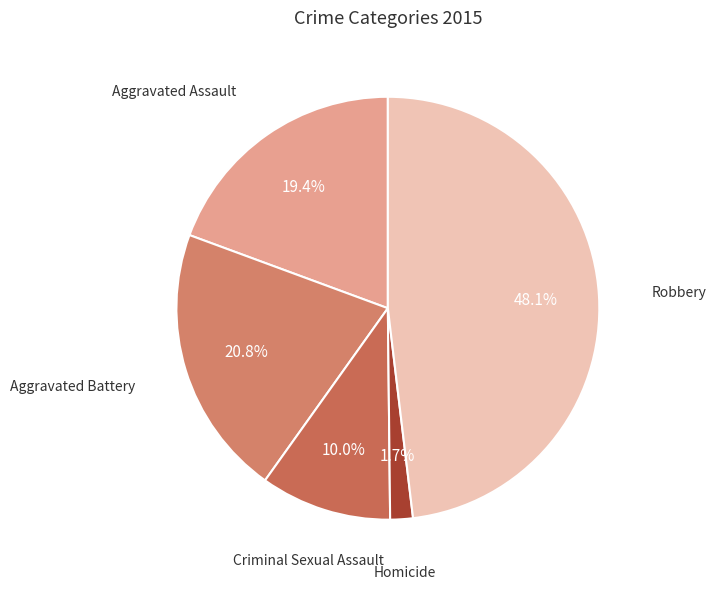

What percentage do Aggravated Battery and Homicide together represent?

22.5%